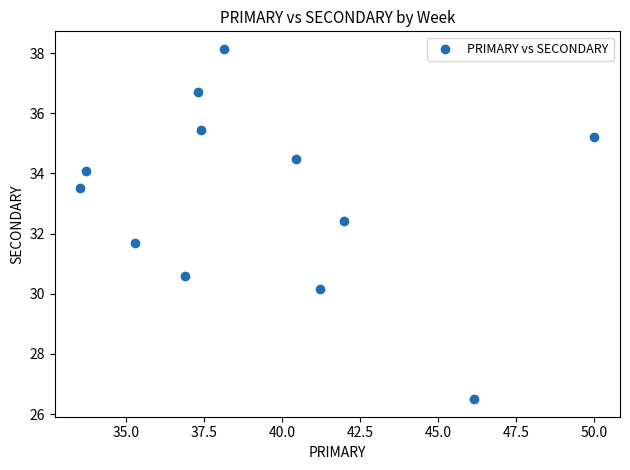

What is the range of X values (max minus min)?

16.5